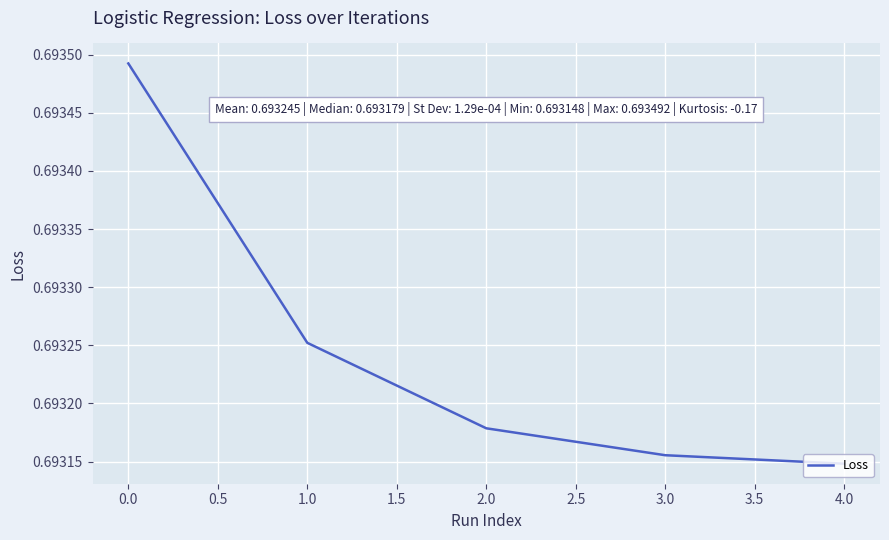

How many lines are shown in the chart?

1